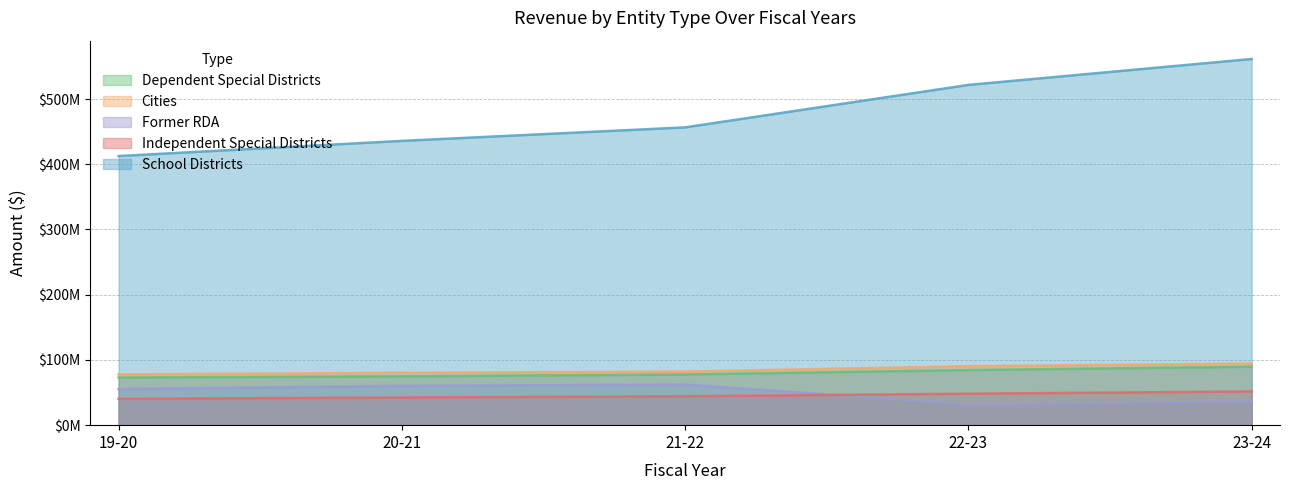

What is the value of the Independent Special Districts point at the 2nd from the left?

42398431